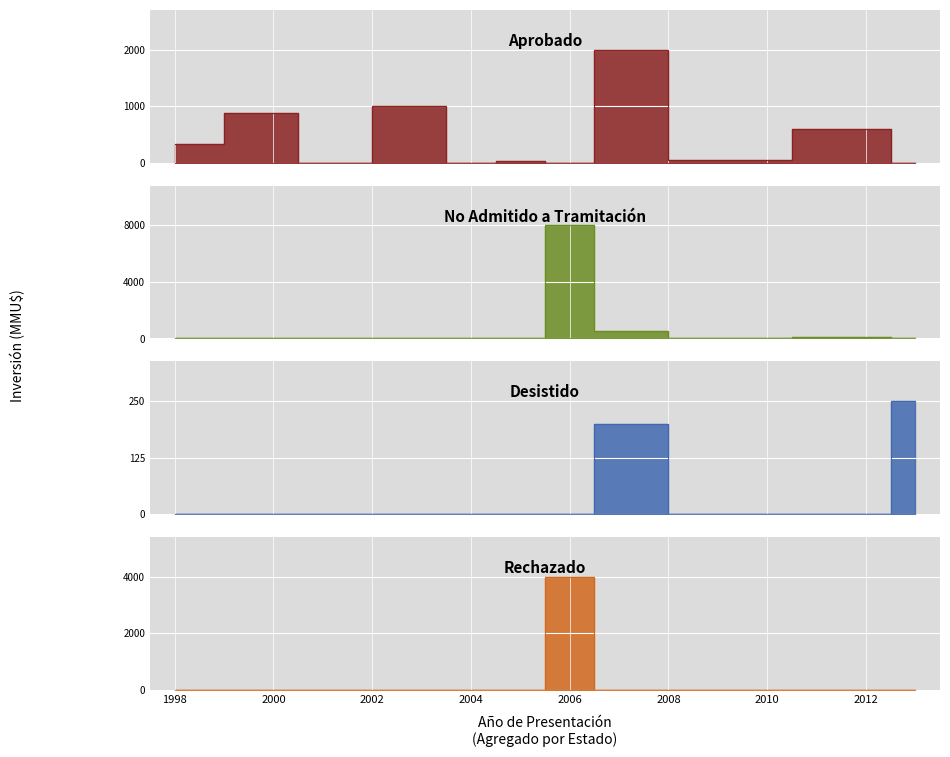

What is the difference between the maximum and minimum values in the Rechazado series?

4000